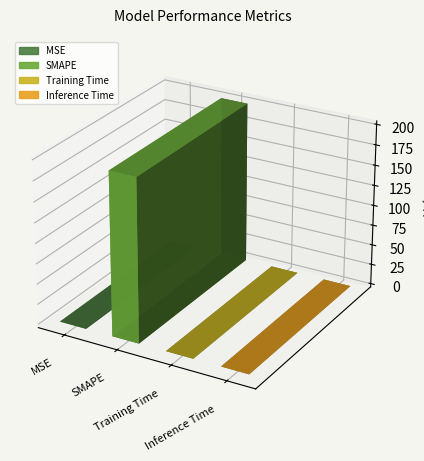

Which category has the lowest value across all series?

Inference Time